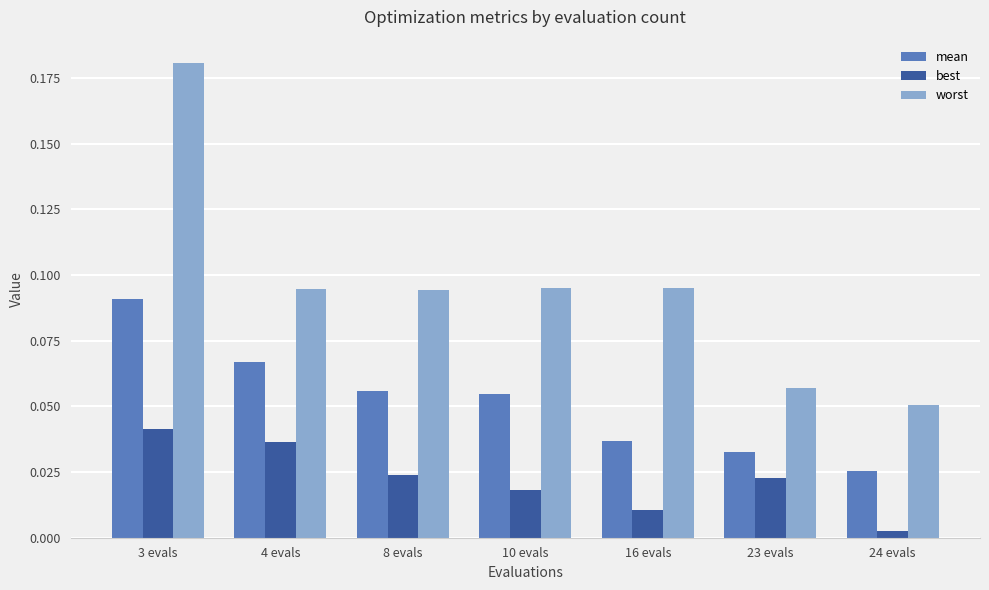

At which label is mean closest to 0?

24 evals